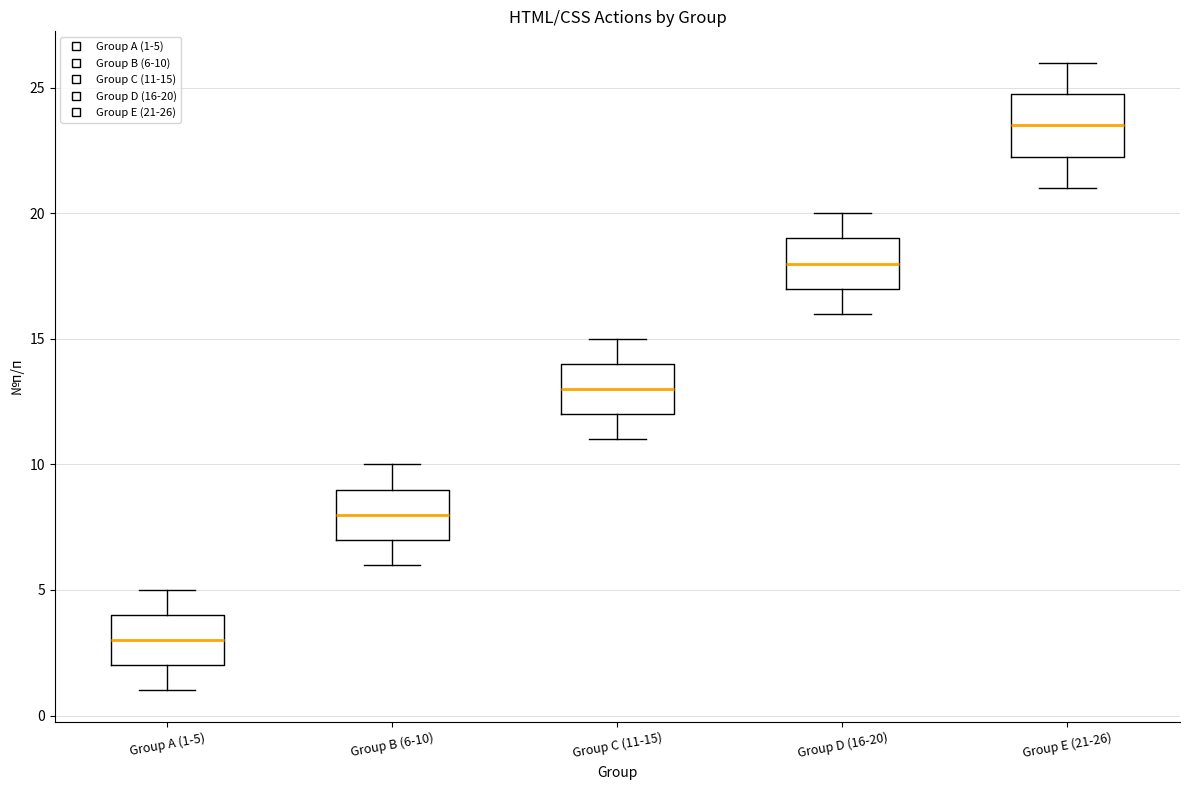

Reading left to right, read every box against the y-axis: the position of its median line, the range the box covers, and the ends of its whiskers. The values are not printed on the chart, so give them approximately, as read against the axis.

Group A (1-5): median 3.0, box 2.0 to 4.0, whiskers 1.0 to 5.0
Group B (6-10): median 8.0, box 7.0 to 9.0, whiskers 6.0 to 10.0
Group C (11-15): median 13.0, box 12.0 to 14.0, whiskers 11.0 to 15.0
Group D (16-20): median 18.0, box 17.0 to 19.0, whiskers 16.0 to 20.0
Group E (21-26): median 23.5, box 22.5 to 25.0, whiskers 21.0 to 26.0